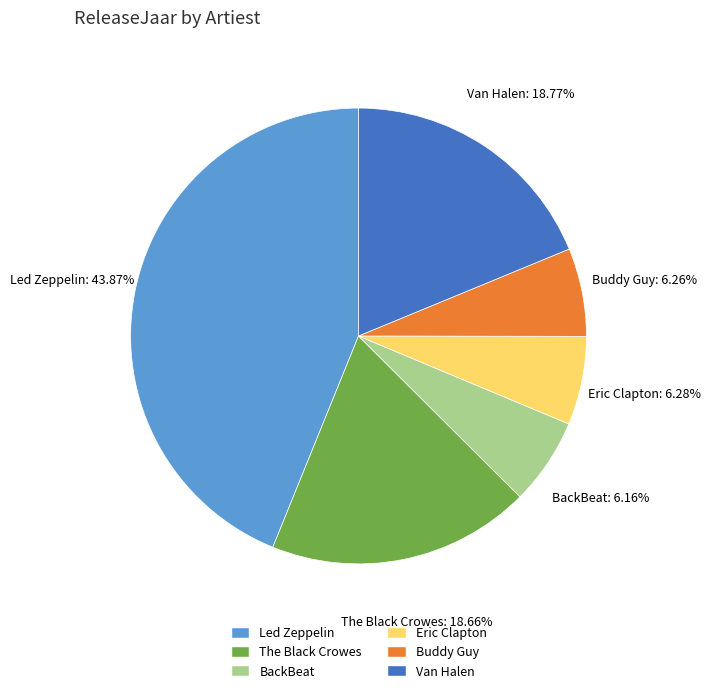

Between Van Halen and BackBeat, which is larger?

Van Halen